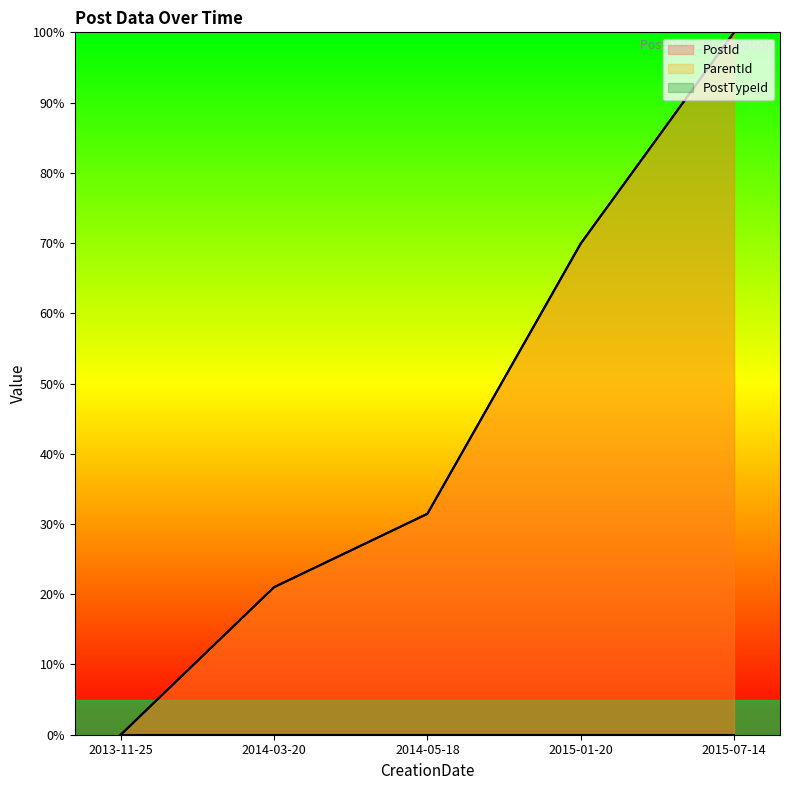

What is the value of the PostId point at the 3rd from the left?

31.4